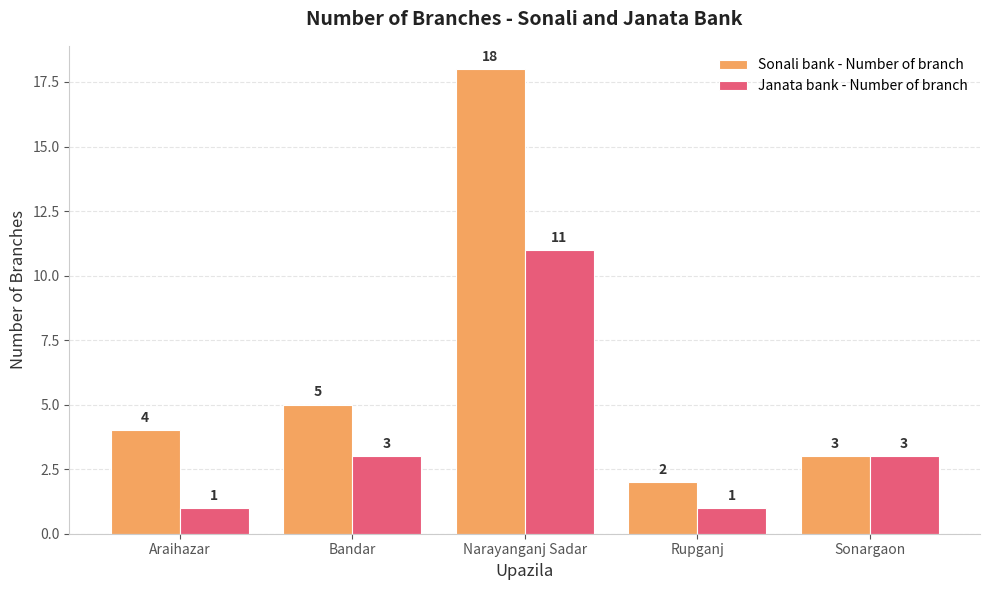

How many Janata bank - Number of branch values are between 1 and 3?

4